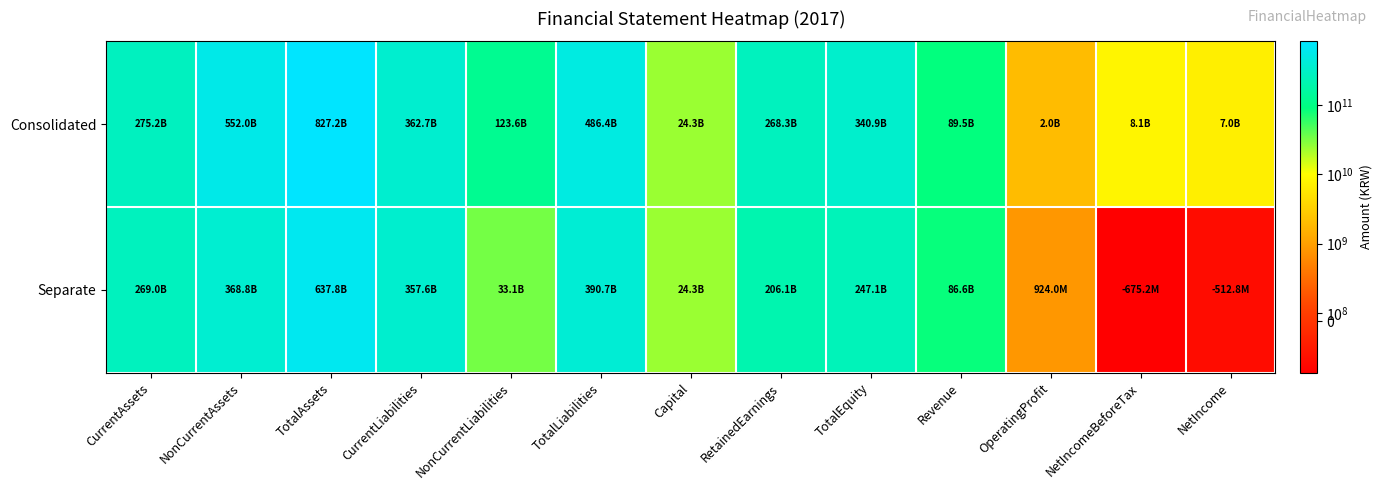

Which category has the highest value across all series?

TotalAssets